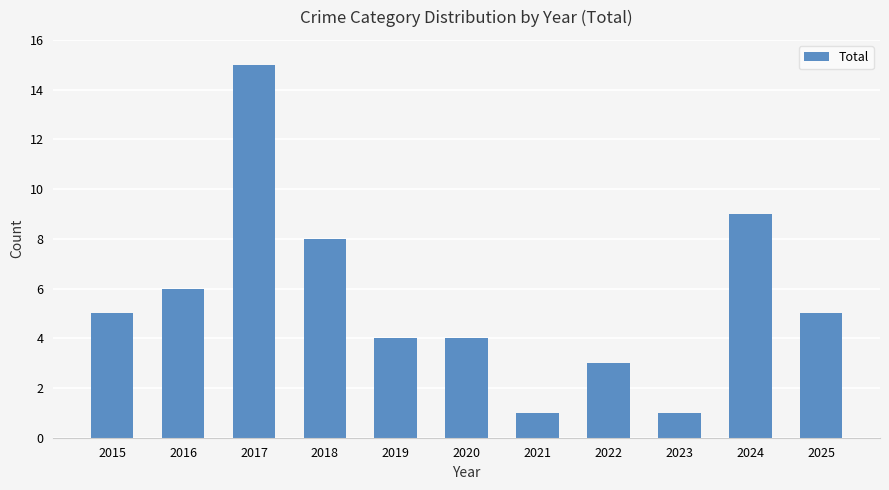

What is the sum of all values?

61